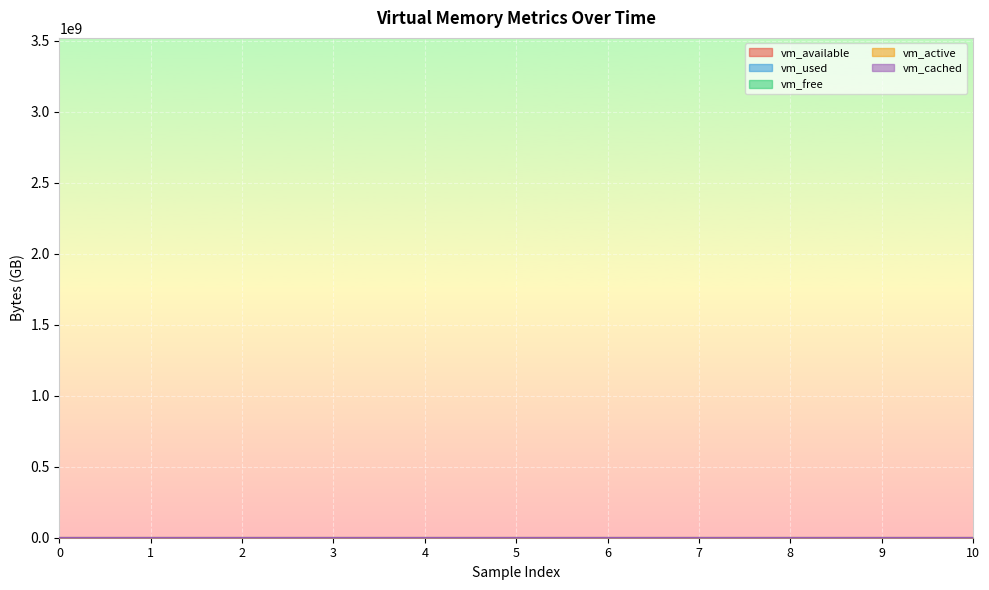

Reading left to right, what are all the values shown in this chart?

vm_available: 0=3.5	1=3.4	2=3.3	3=3.1	4=2.8	5=2.4	6=2.3	7=2.2	8=2.2	9=2.1	10=2.2
vm_used: 0=0.2	1=0.3	2=0.4	3=0.7	4=0.9	5=1.4	6=1.5	7=1.5	8=1.5	9=1.6	10=1.5
vm_free: 0=3.3	1=3.2	2=3.2	3=2.9	4=2.6	5=2.2	6=2.1	7=2.0	8=2.0	9=1.9	10=2.0
vm_active: 0=0.3	1=0.4	2=0.4	3=0.7	4=0.9	5=1.4	6=1.5	7=1.6	8=1.6	9=1.6	10=1.6
vm_cached: 0=0.3	1=0.3	2=0.3	3=0.3	4=0.3	5=0.3	6=0.3	7=0.3	8=0.3	9=0.3	10=0.3